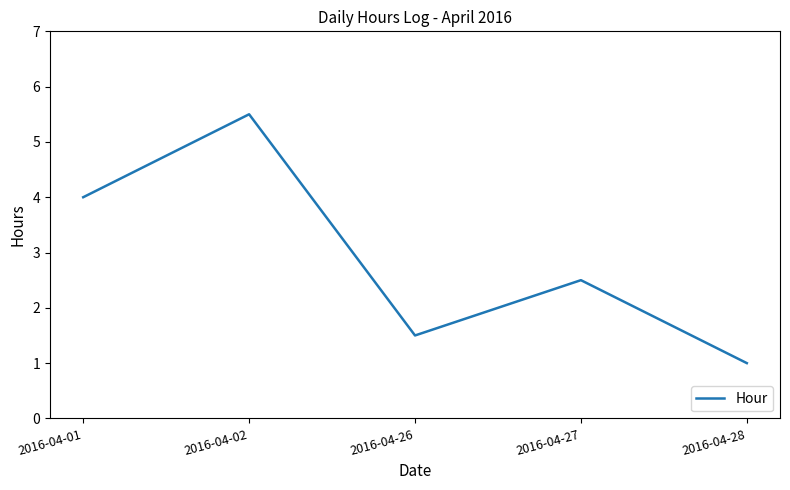

Rank the categories by value from lowest to highest.

2016-04-28, 2016-04-26, 2016-04-27, 2016-04-01, 2016-04-02